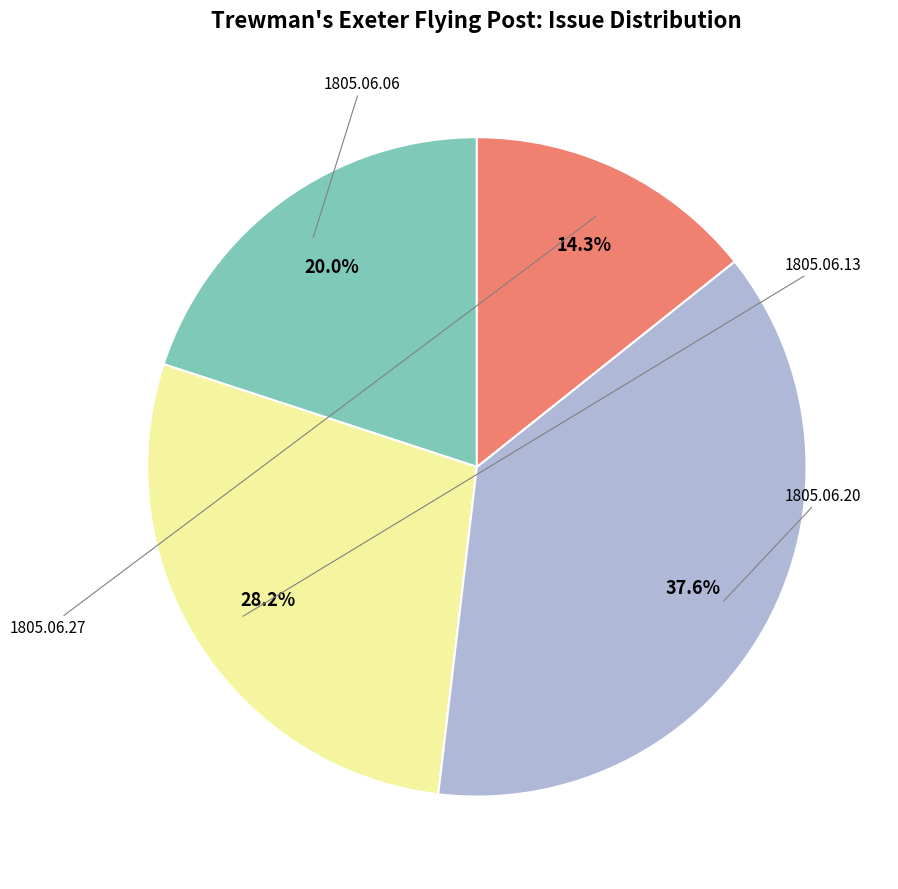

Is there any slice that represents more than half of the pie?

No